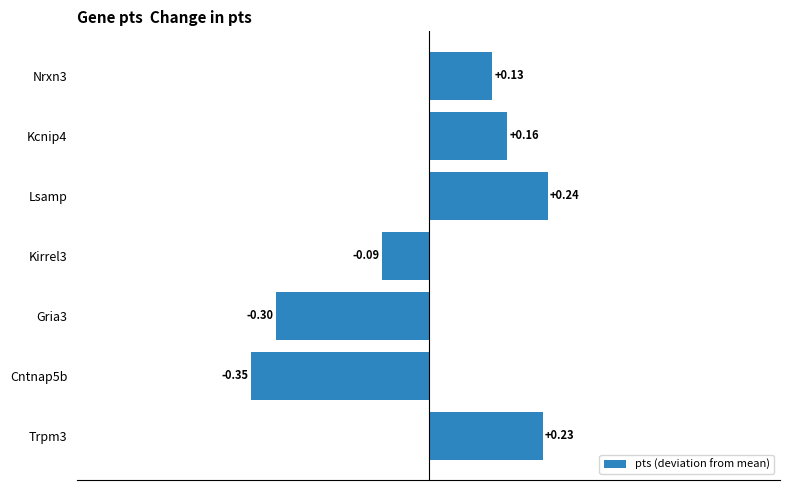

What is the difference between the second highest and minimum values?

0.6